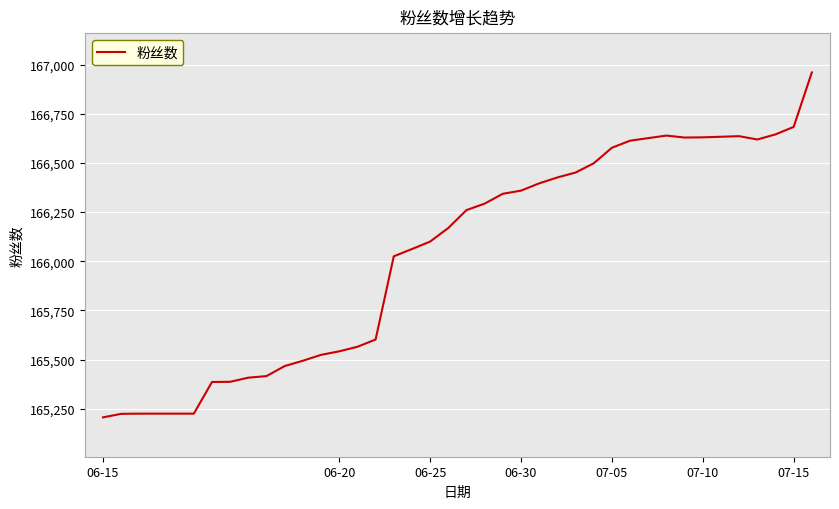

What is the difference between the maximum and minimum values?

1754